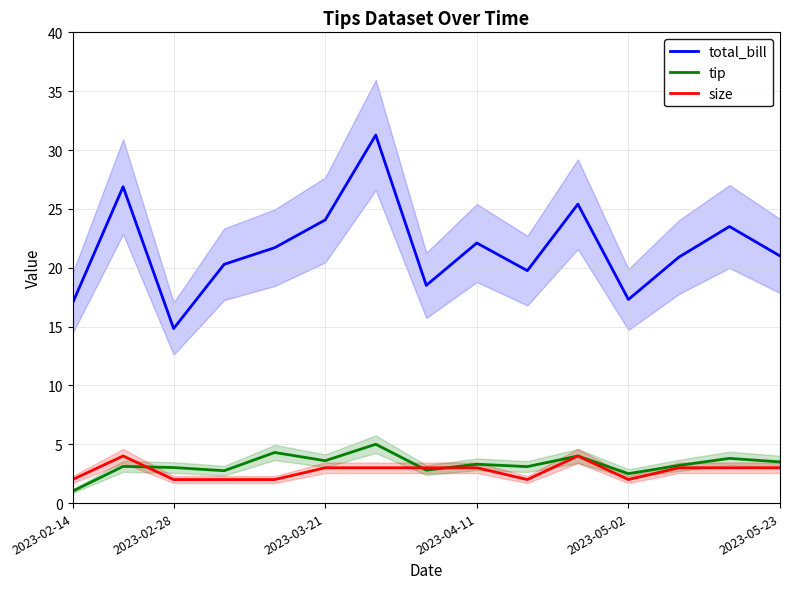

Rank the series by their maximum value, from highest to lowest.

total_bill, tip, size